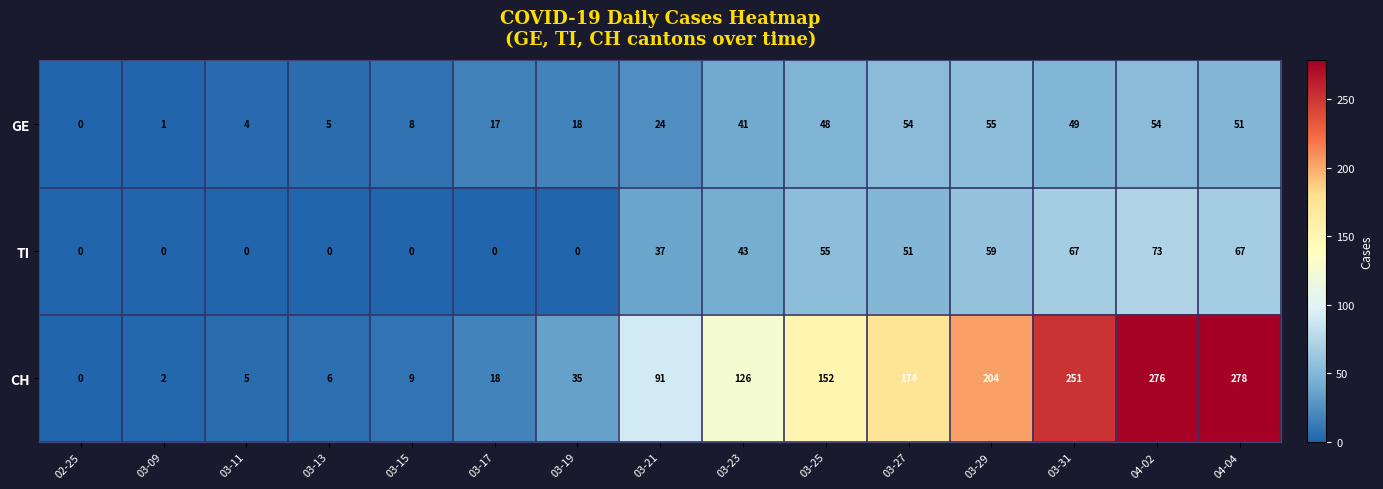

Which series has the largest total across all categories?

CH